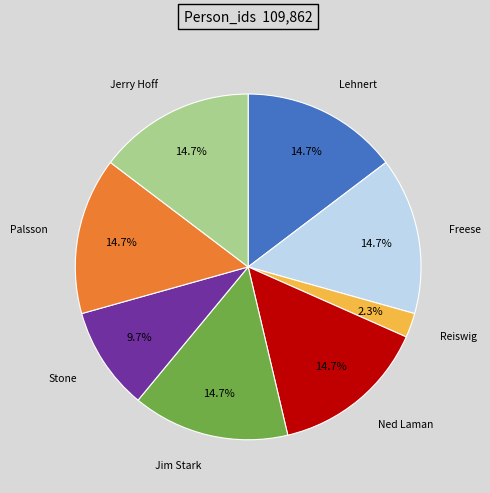

Is there a majority slice in this chart?

No